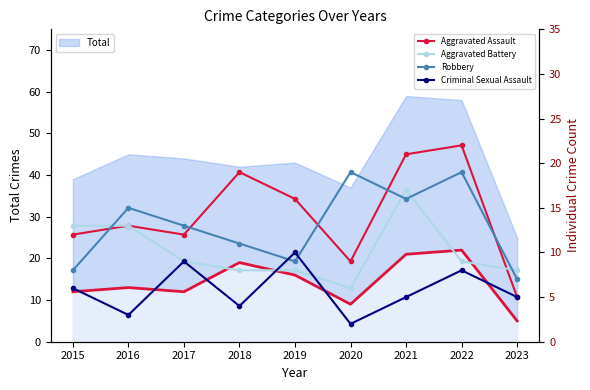

Which series has the largest total across all categories?

Aggravated Assault Line